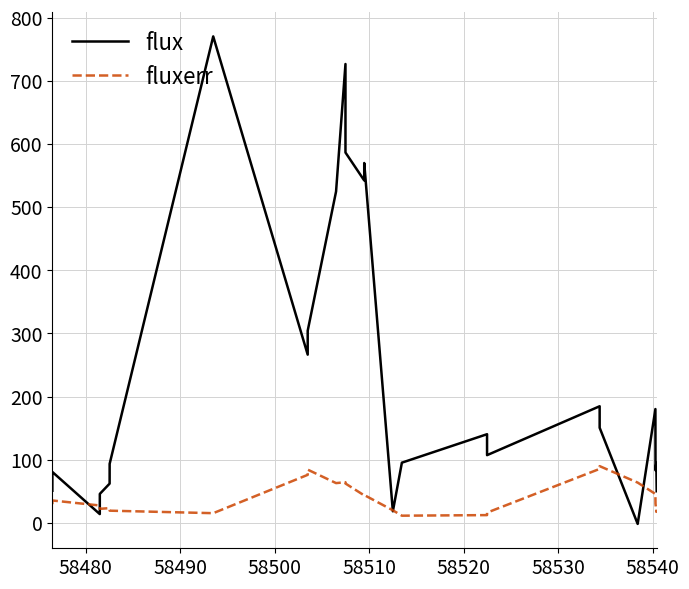

What is the highest value of the flux series?

770.5